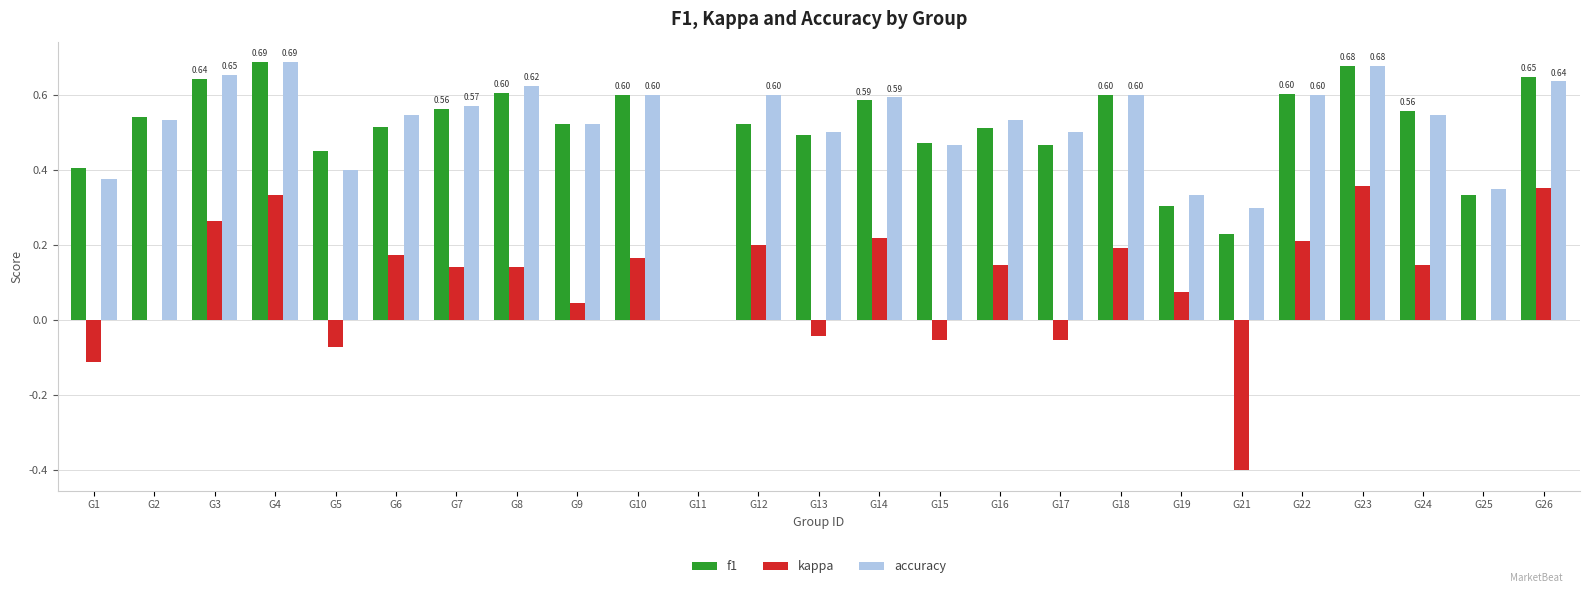

True or false: f1 has a value of 0.5 at G6.

True